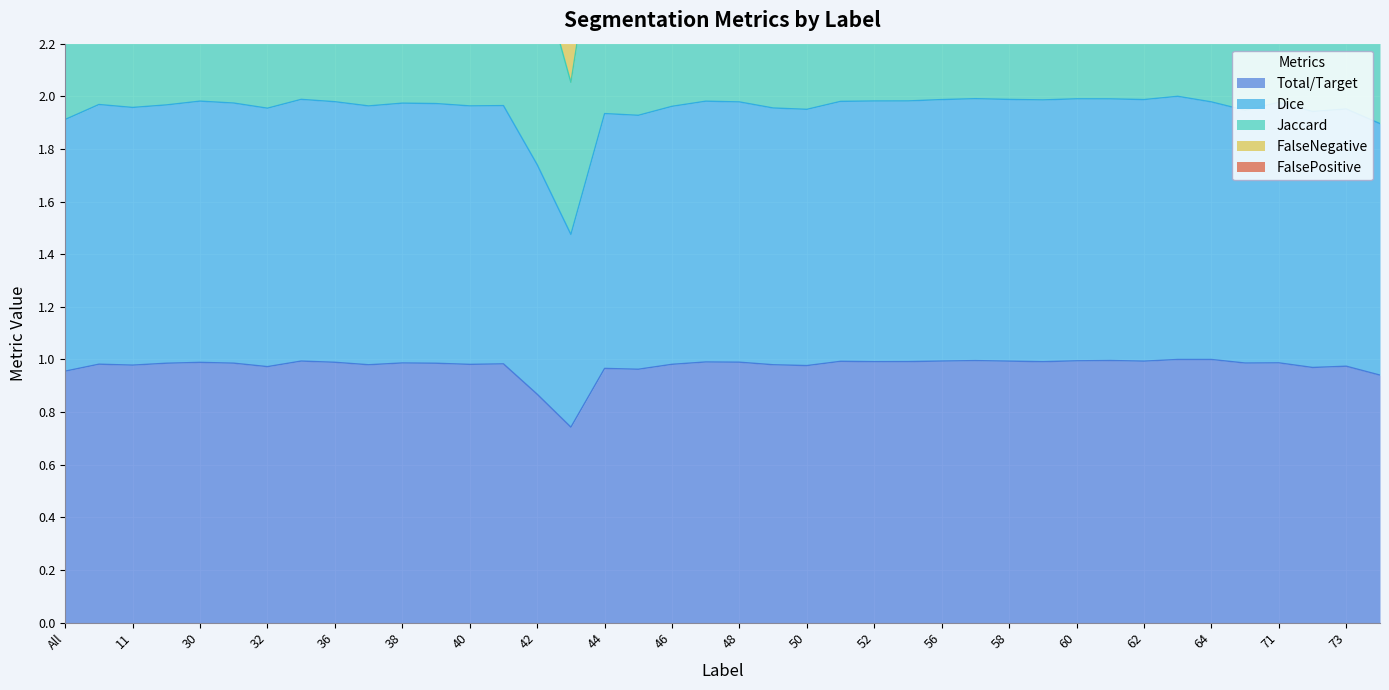

True or false: Total/Target has a value of 1.0 at 36.

True